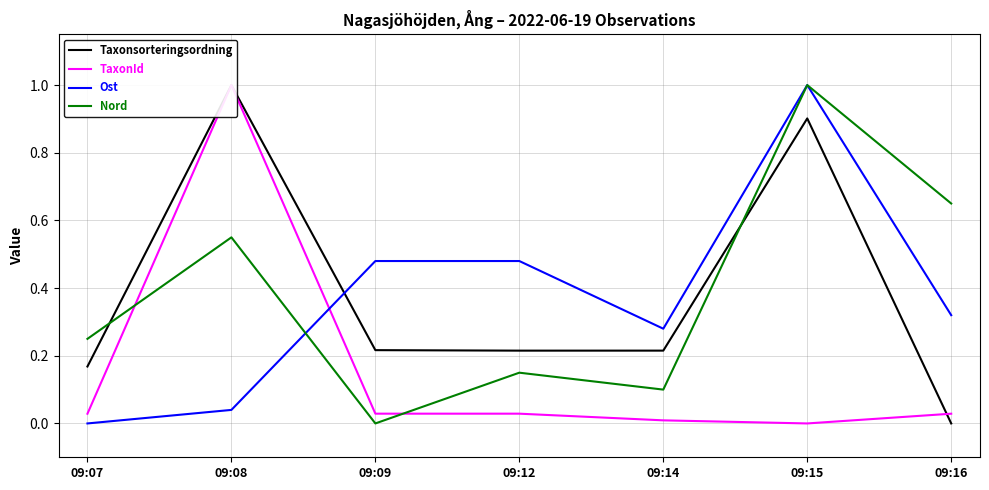

Which category has the lowest value in the TaxonId series?

09:15